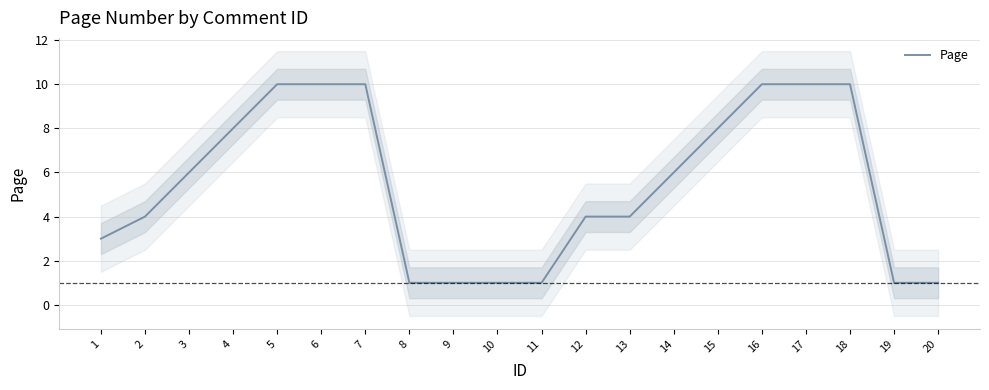

Reading left to right, extract all data points from this chart.

1=3	2=4	3=6	4=8	5=10	6=10	7=10	8=1	9=1	10=1	11=1	12=4	13=4	14=6	15=8	16=10	17=10	18=10	19=1	20=1